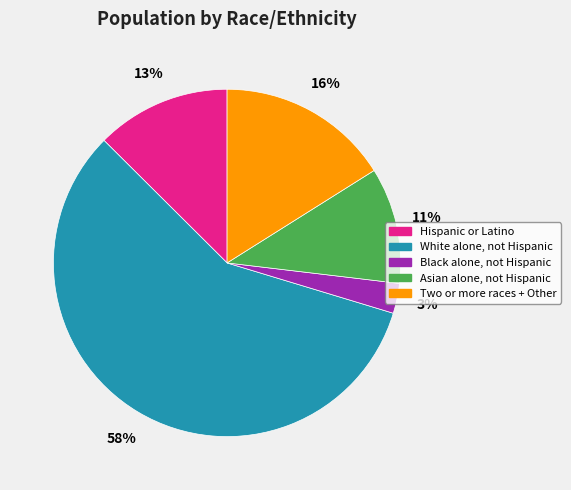

Is the sum of Asian alone, not Hispanic and Hispanic or Latino greater than half?

No